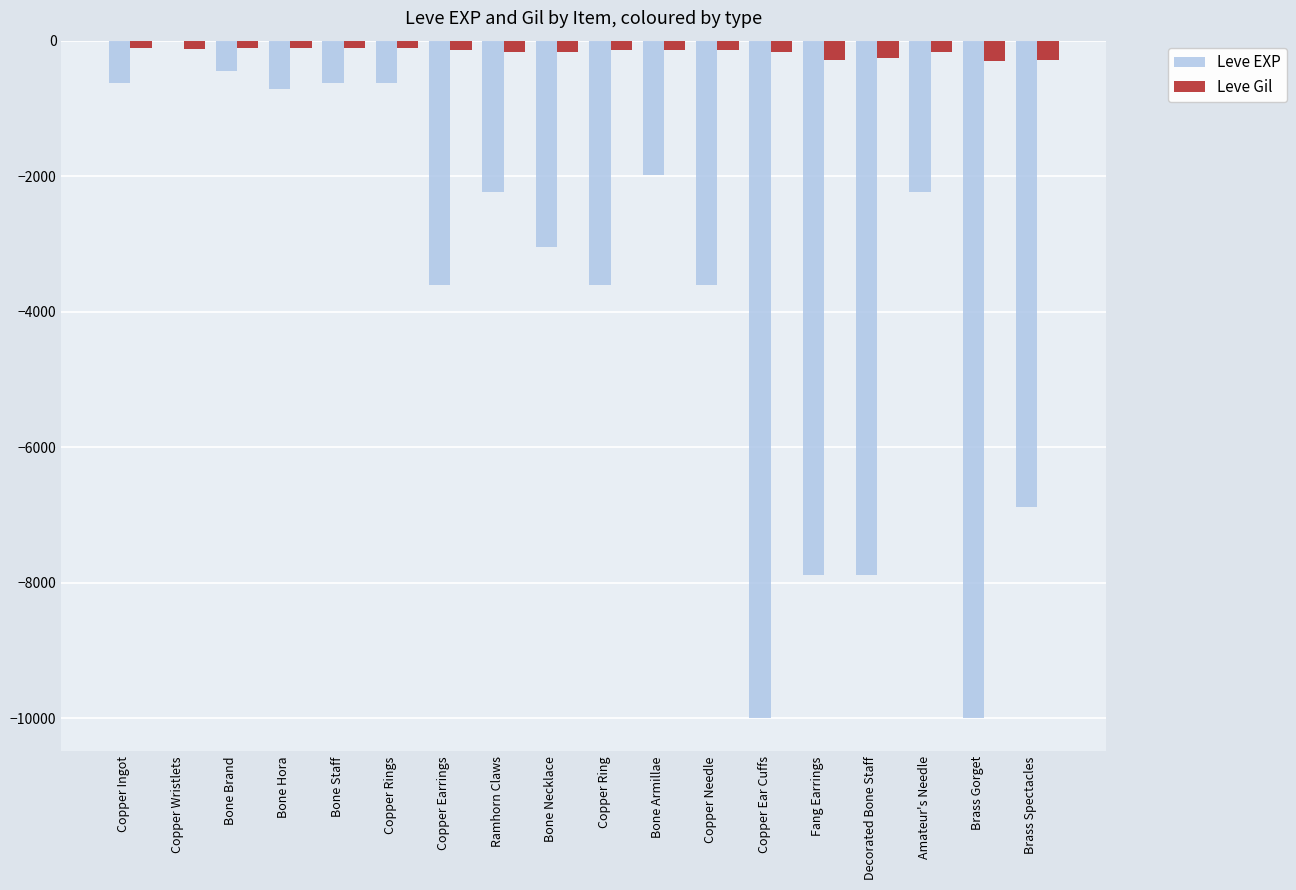

What is the sum of all Leve Gil values?

-3029